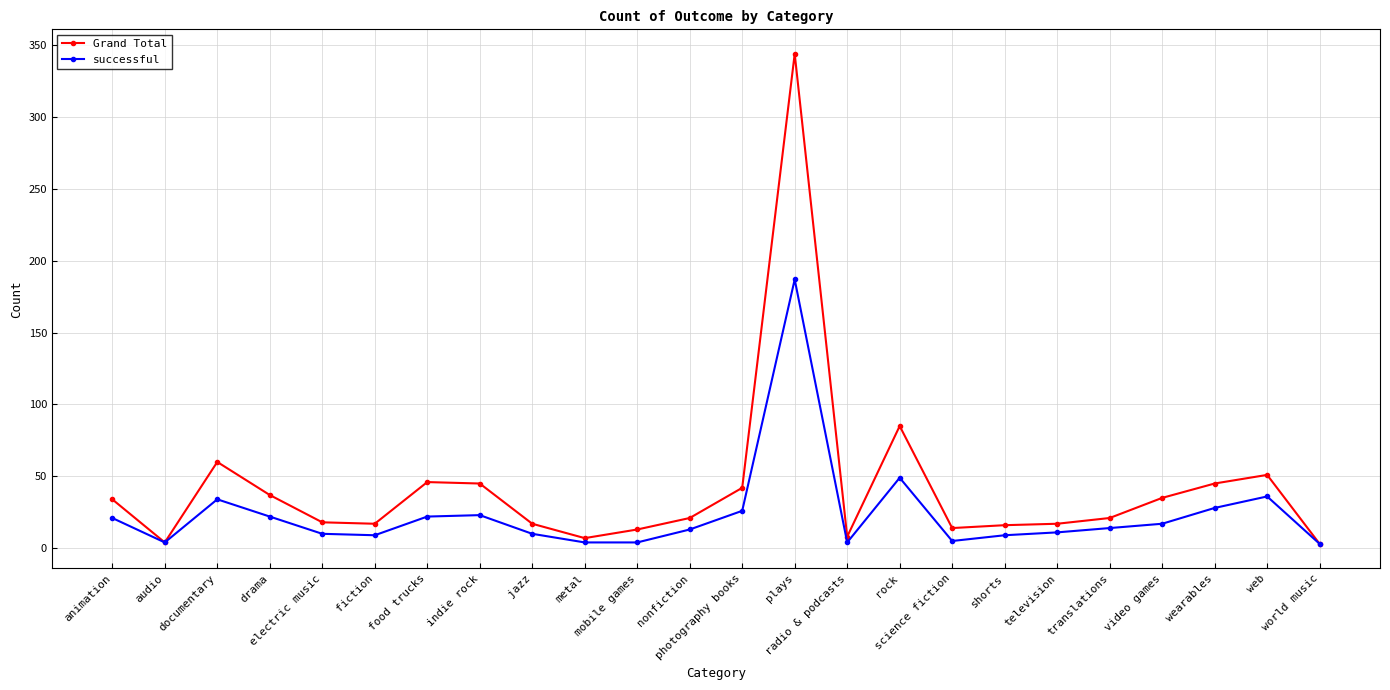

How many lines are shown in the chart?

2